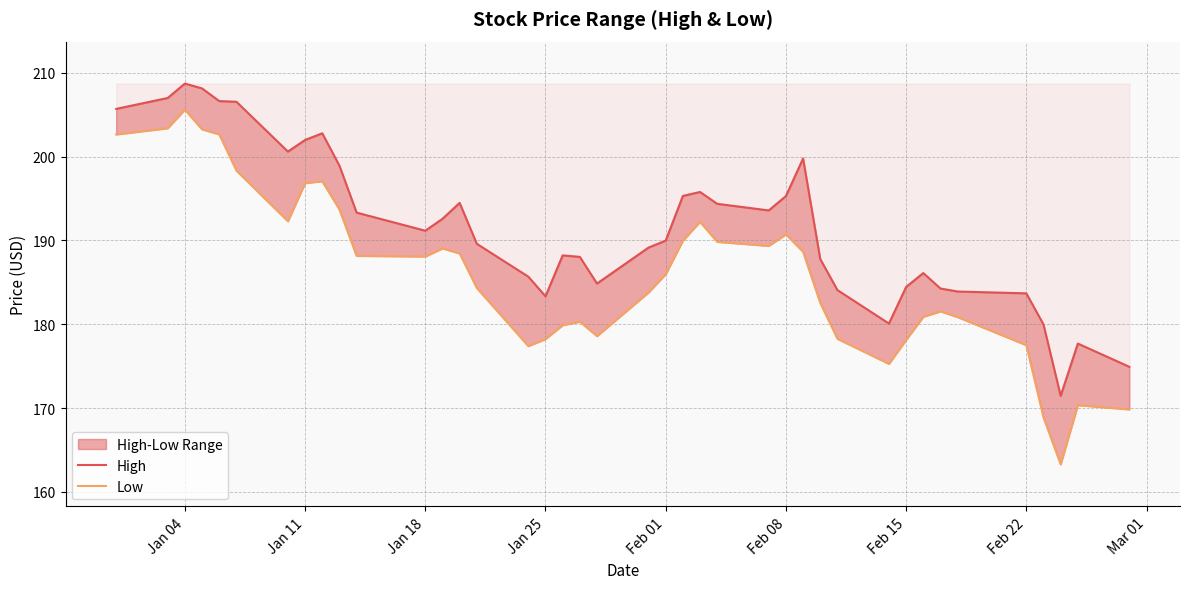

The High series shows 326.5 at 13. True or false?

False